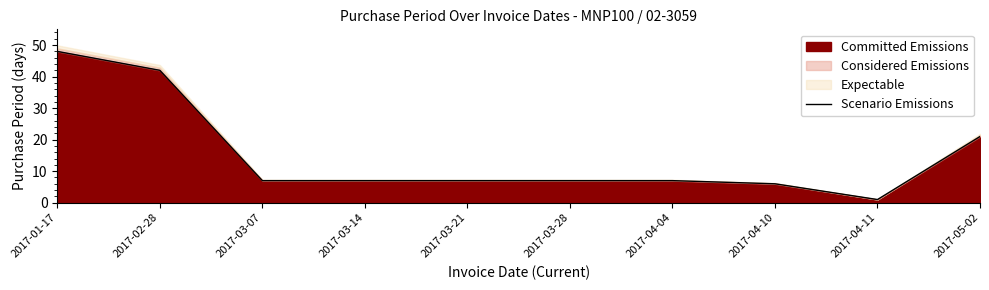

What position from the left is 2017-03-14?

4